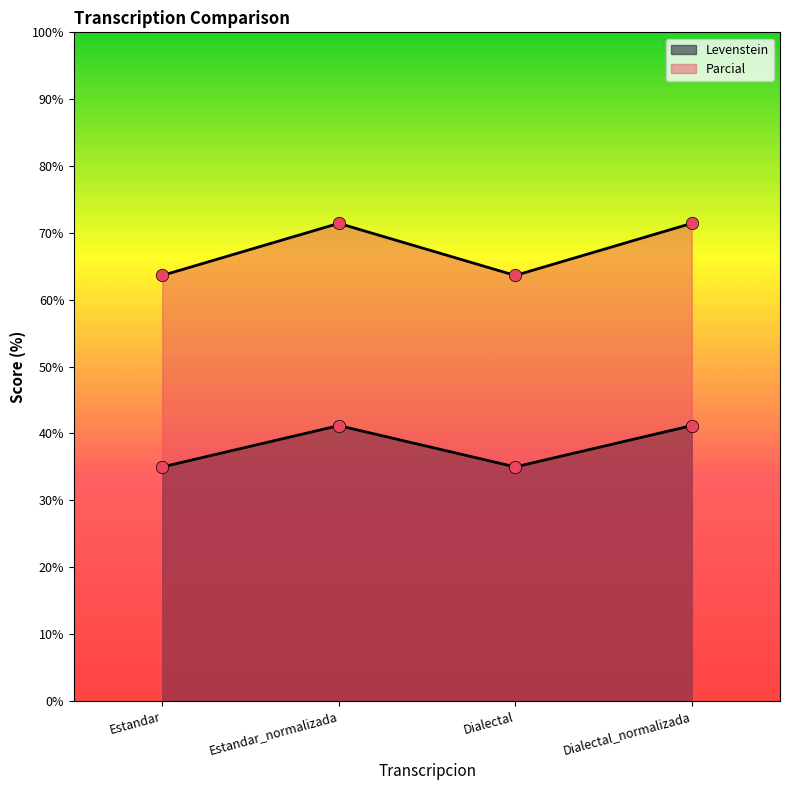

Is the value of Levenstein at Estandar greater than the value of Parcial at Estandar?

No